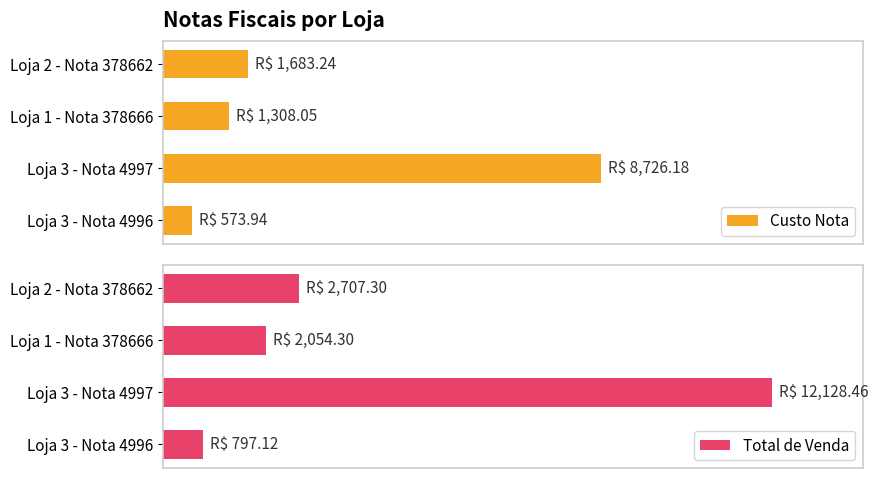

At which label does Total de Venda reach its peak?

Loja 3 - Nota 4997